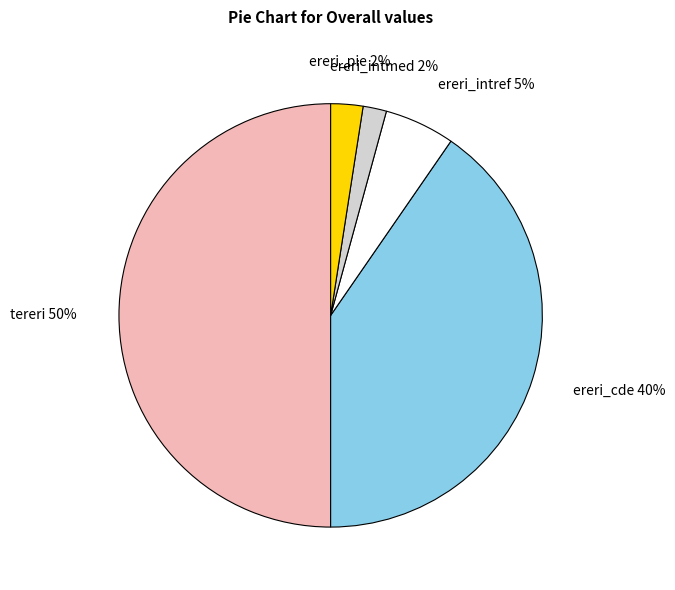

To the nearest percent, what is the average slice percentage?

20%